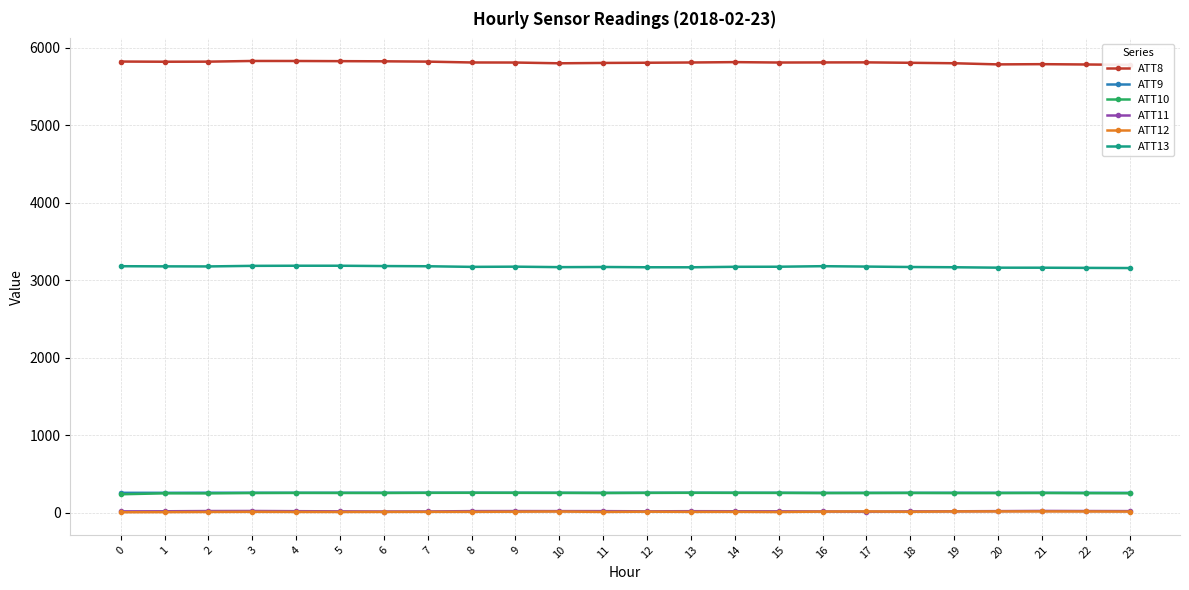

At how many categories does at least one series exceed 3699?

24